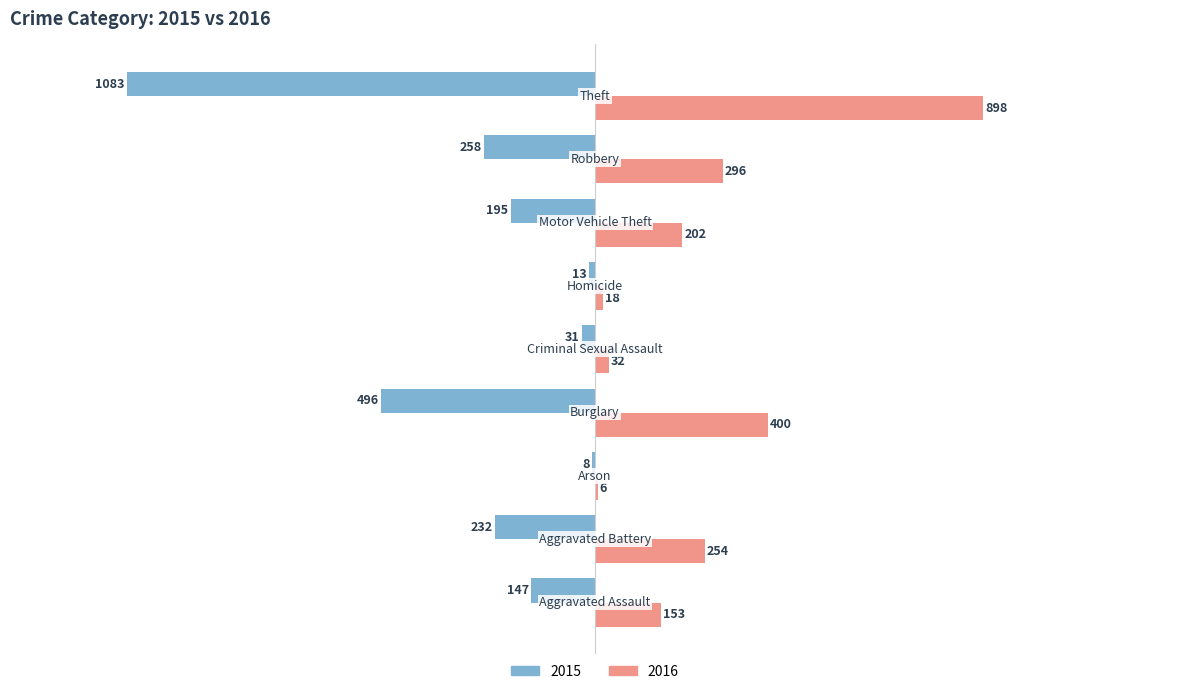

What is the greatest value displayed?

898